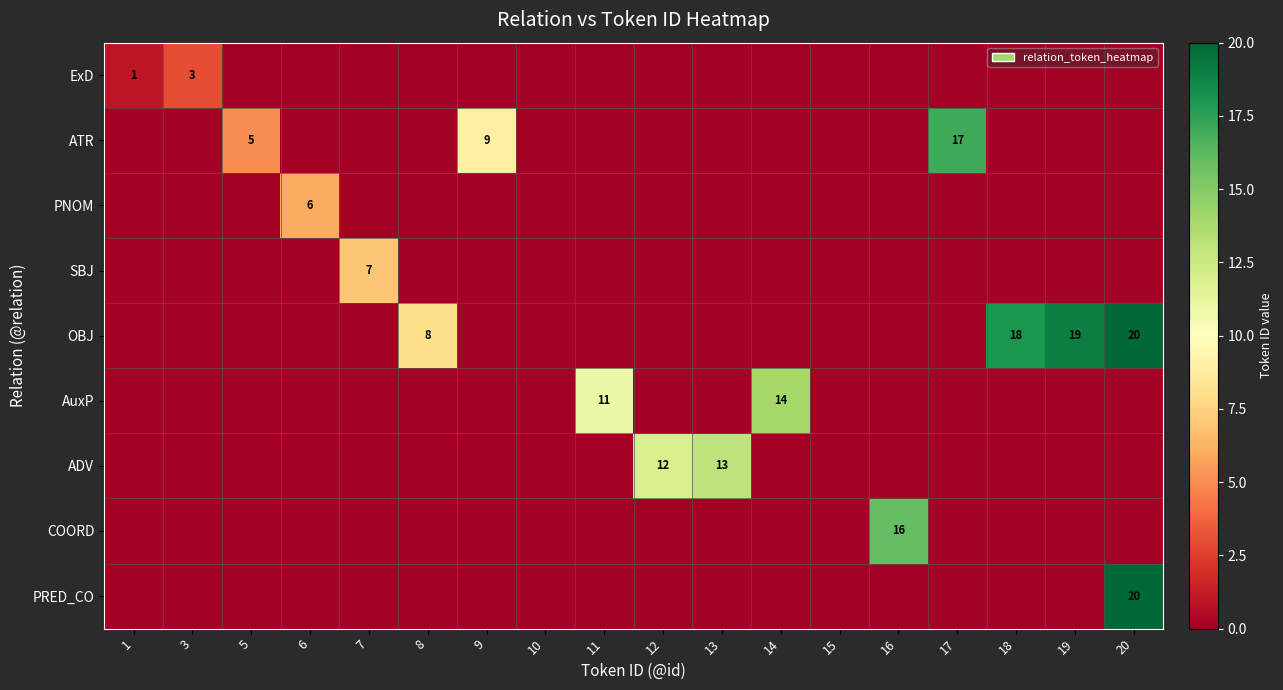

Count the number of categories in the chart.

18